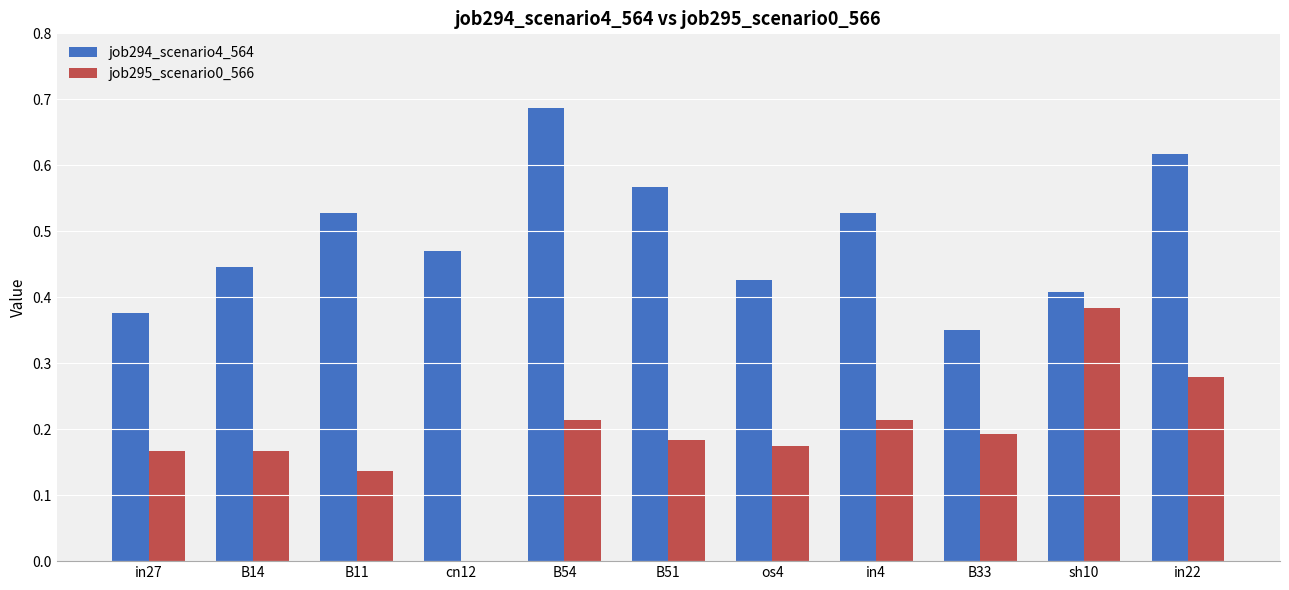

How many groups of bars are there?

11